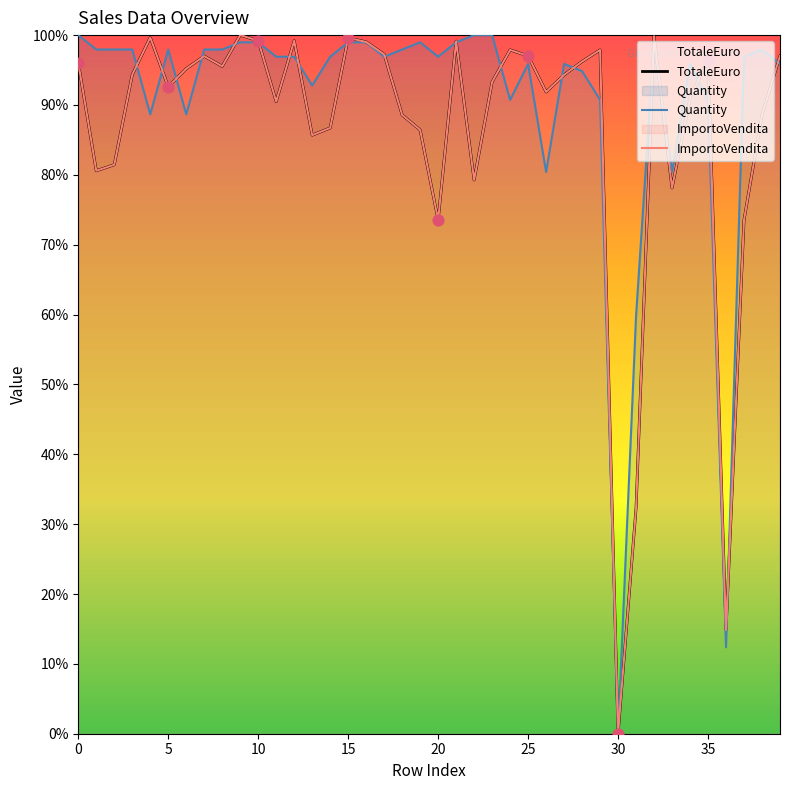

Which series has the largest Y range (max minus min)?

TotaleEuro